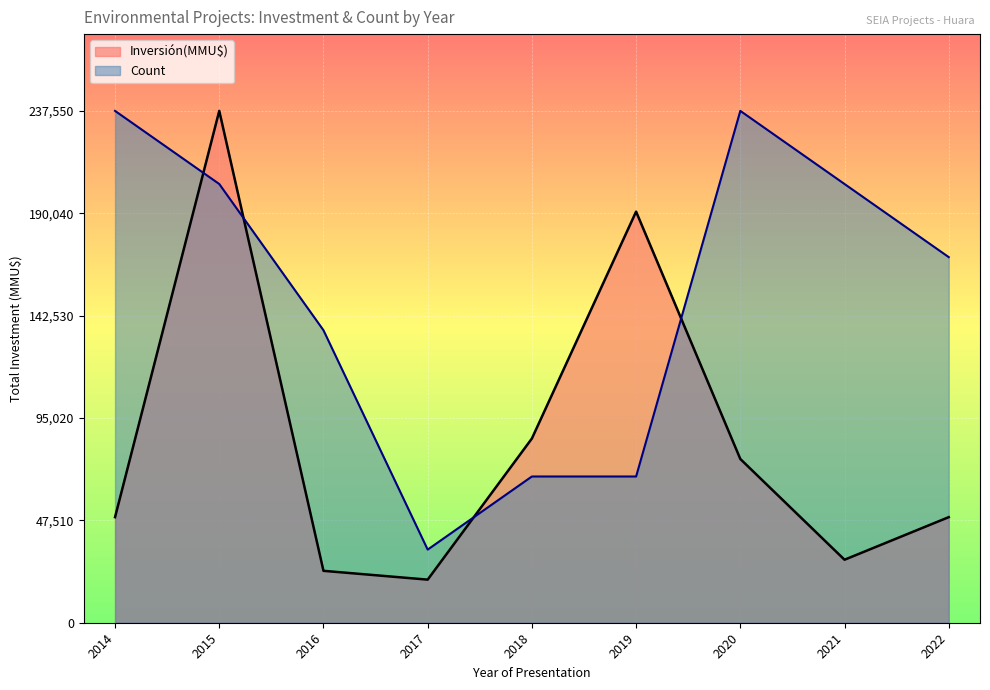

What is the difference between the maximum and minimum values in the Inversión(MMU$) series?

217550.0